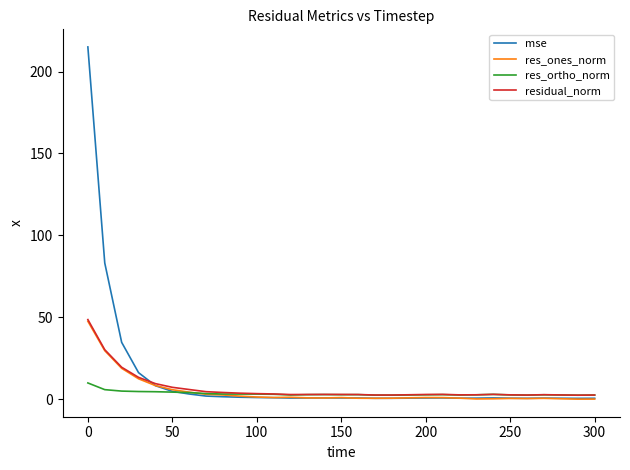

What is the difference between the maximum and minimum values in the mse series?

214.5